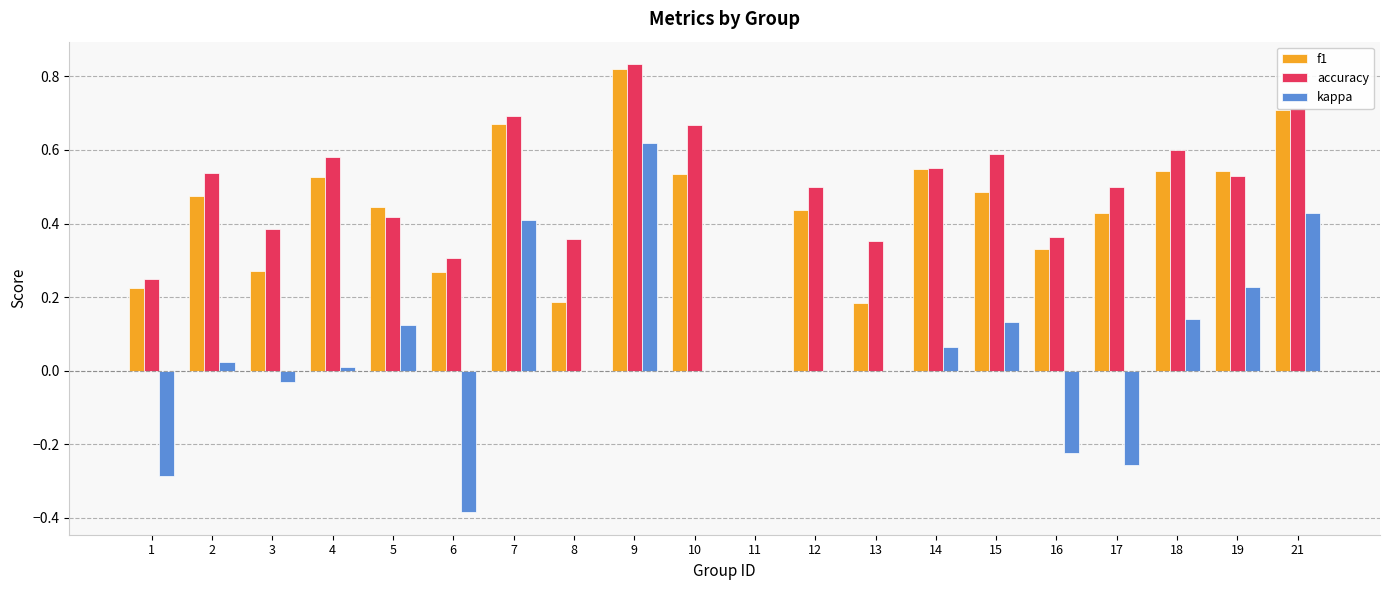

Between 1 and 2, which series saw the biggest shift?

kappa